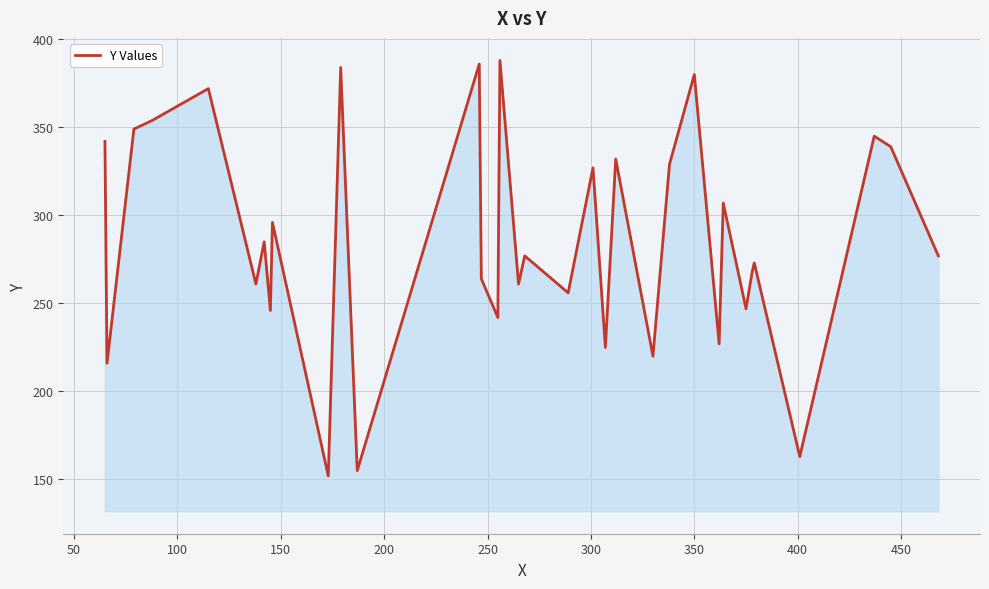

What is the smallest value displayed?

152